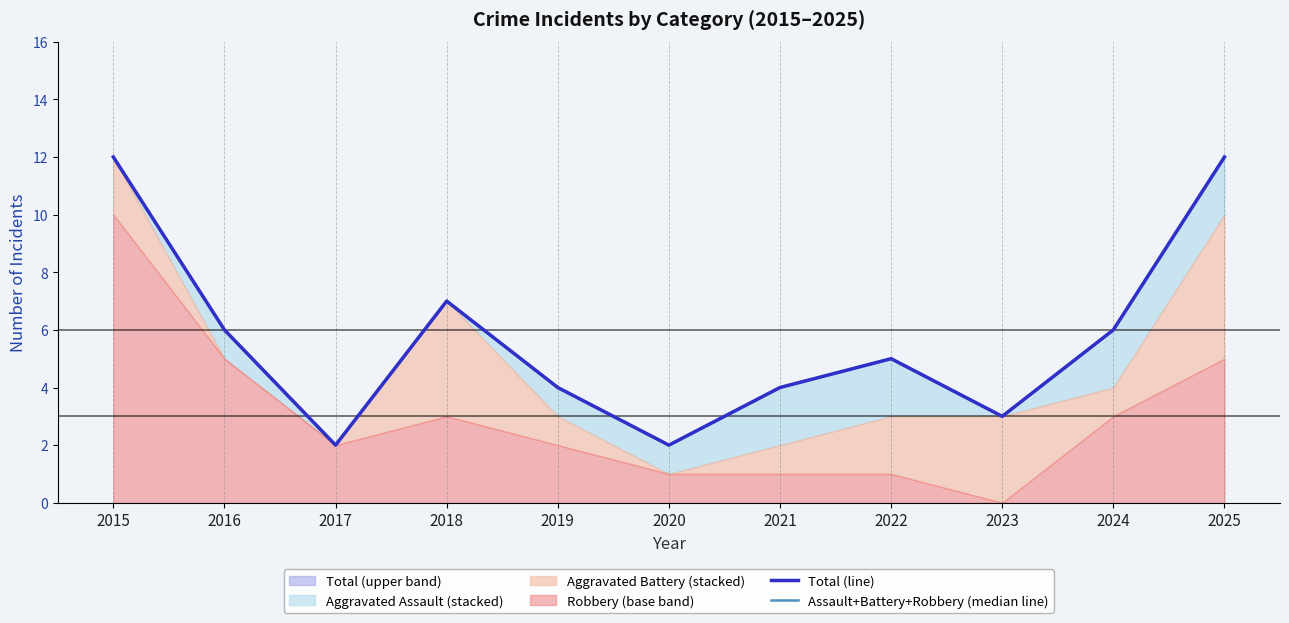

Where is the first local maximum for Assault+Battery+Robbery (median line)?

2018